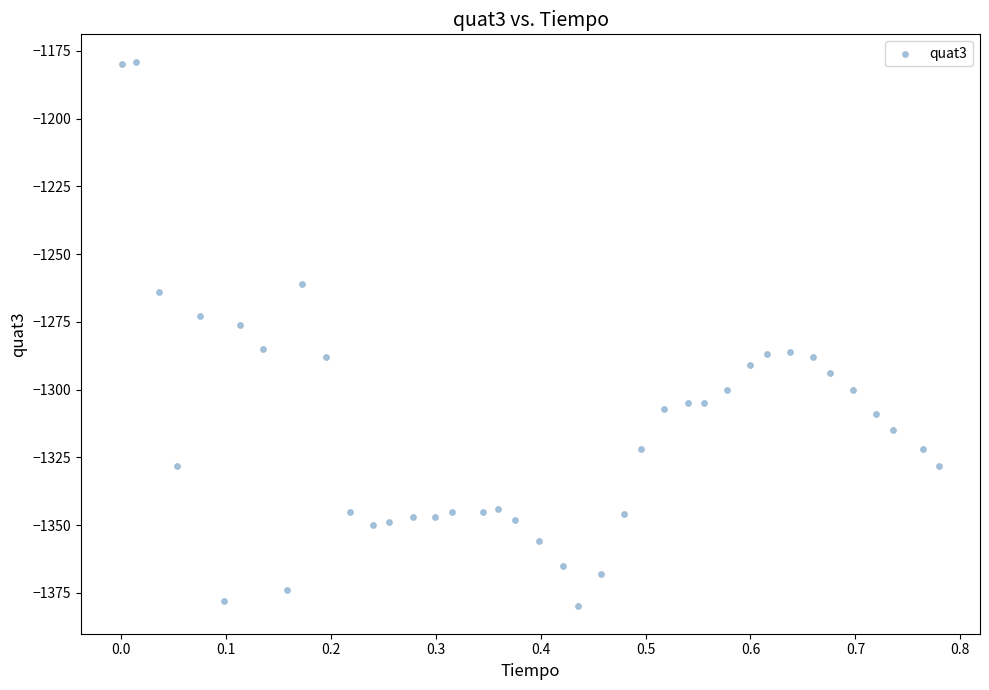

What Y value in the scatter plot is closest to -1279?

-1276